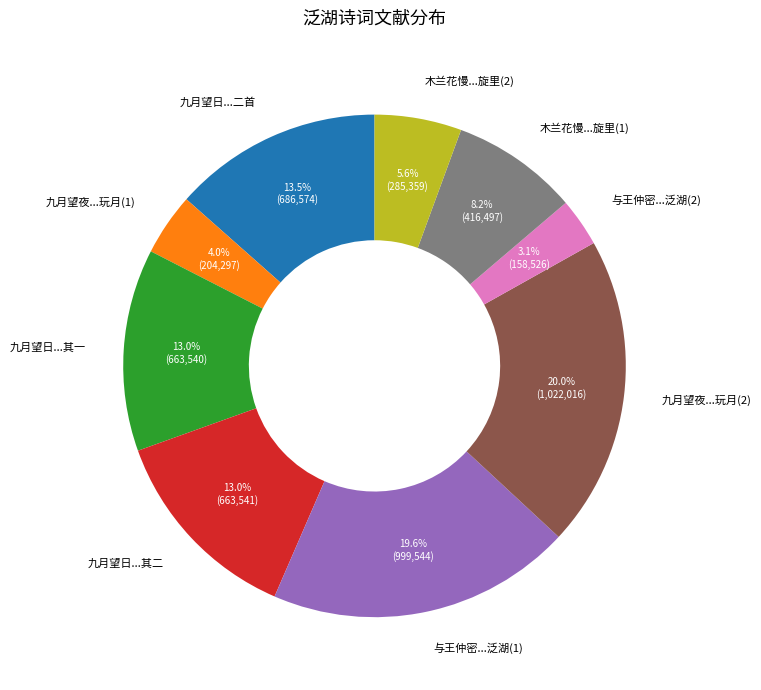

Does any single category account for the majority?

No